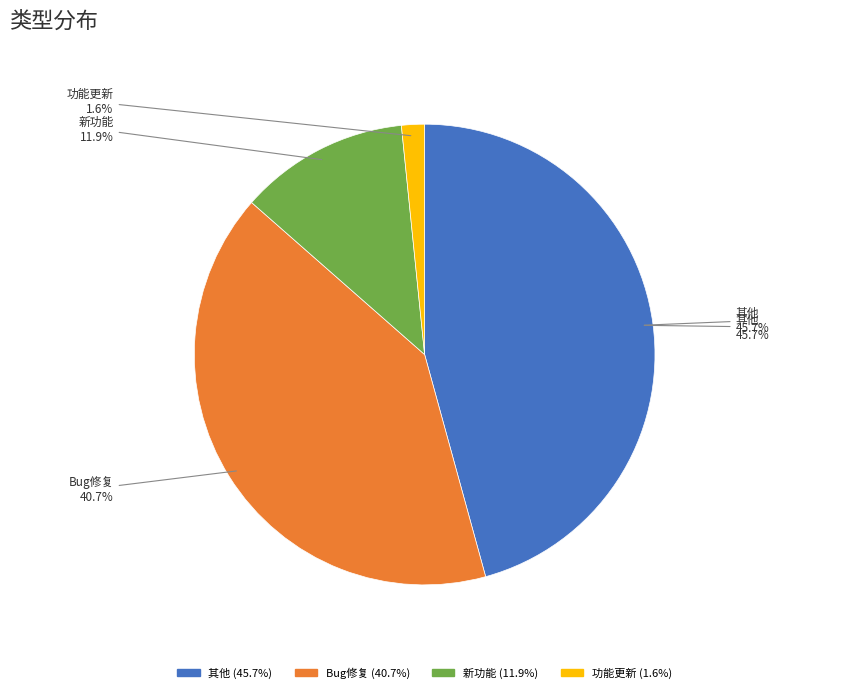

Which slice is the smallest?

功能更新